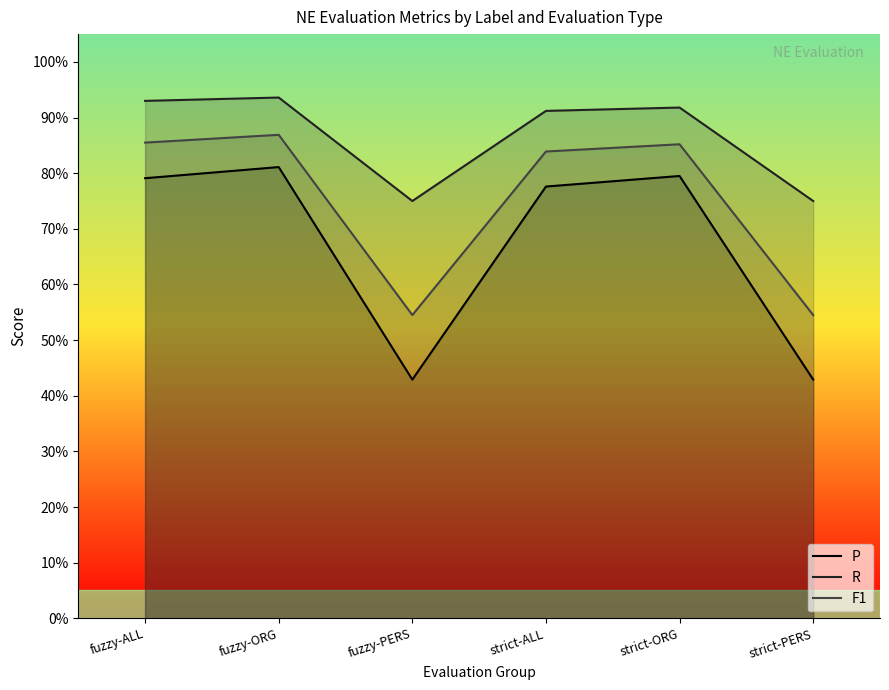

Between fuzzy-ORG and strict-ORG, which series saw the biggest shift?

R